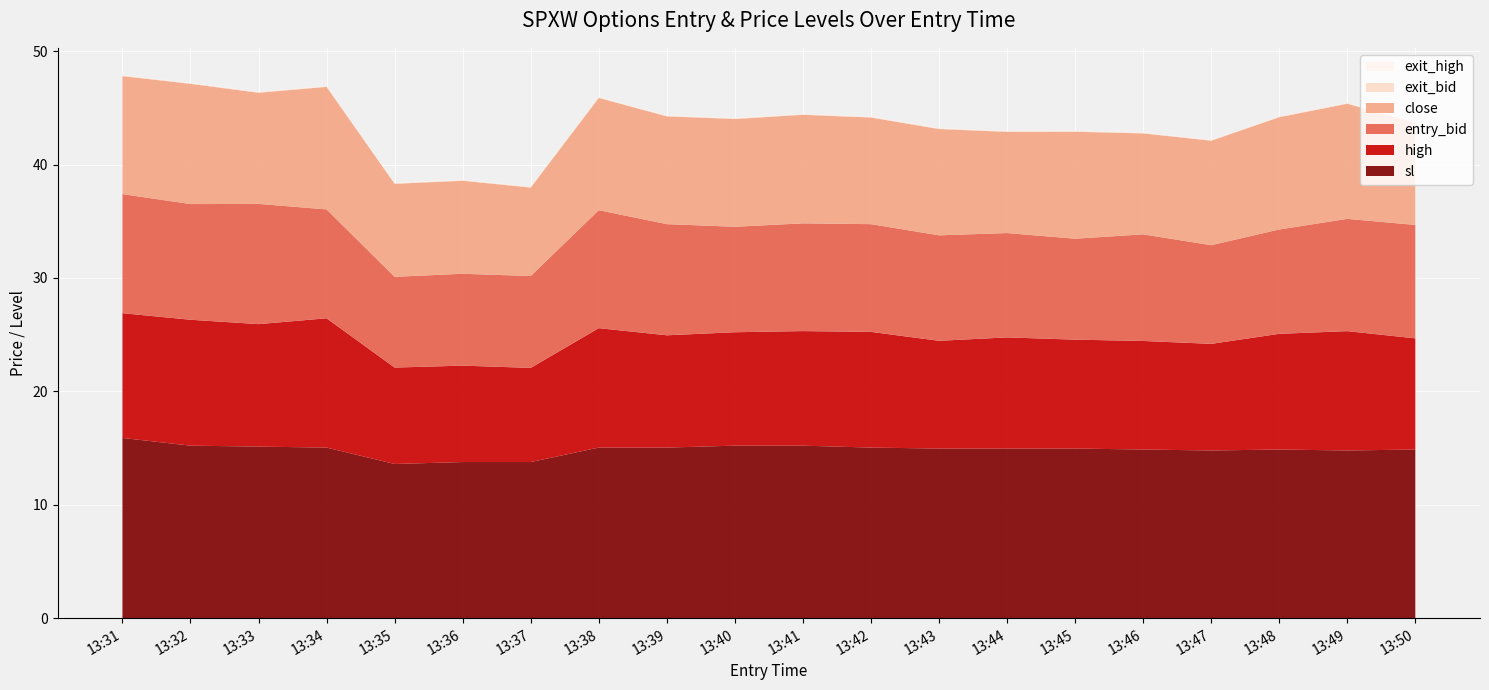

Reading left to right, what are all the values shown in this chart?

entry_bid: 10.5	10.2	10.6	9.6	8.0	8.1	8.1	10.4	9.8	9.3	9.5	9.5	9.3	9.2	8.9	9.4	8.7	9.2	9.9	10.0
close: 10.4	10.6	9.8	10.8	8.2	8.2	7.8	9.9	9.5	9.5	9.6	9.4	9.4	8.9	9.4	8.9	9.2	9.9	10.2	9.0
high: 11.0	11.1	10.8	11.4	8.5	8.5	8.3	10.5	9.9	10.0	10.1	10.2	9.5	9.8	9.6	9.6	9.4	10.2	10.5	9.8
sl: 15.9	15.2	15.1	15.0	13.6	13.8	13.8	15.0	15.0	15.2	15.2	15.0	15.0	15.0	15.0	14.9	14.8	14.9	14.8	14.9
exit_bid: 0.1	0.1	0.1	0.1	0.1	0.1	0.1	0.1	0.1	0.1	0.1	0.1	0.1	0.1	0.1	0.1	0.1	0.1	0.1	0.1
exit_high: 0.1	0.1	0.1	0.1	0.1	0.1	0.1	0.1	0.1	0.1	0.1	0.1	0.1	0.1	0.1	0.1	0.1	0.1	0.1	0.1